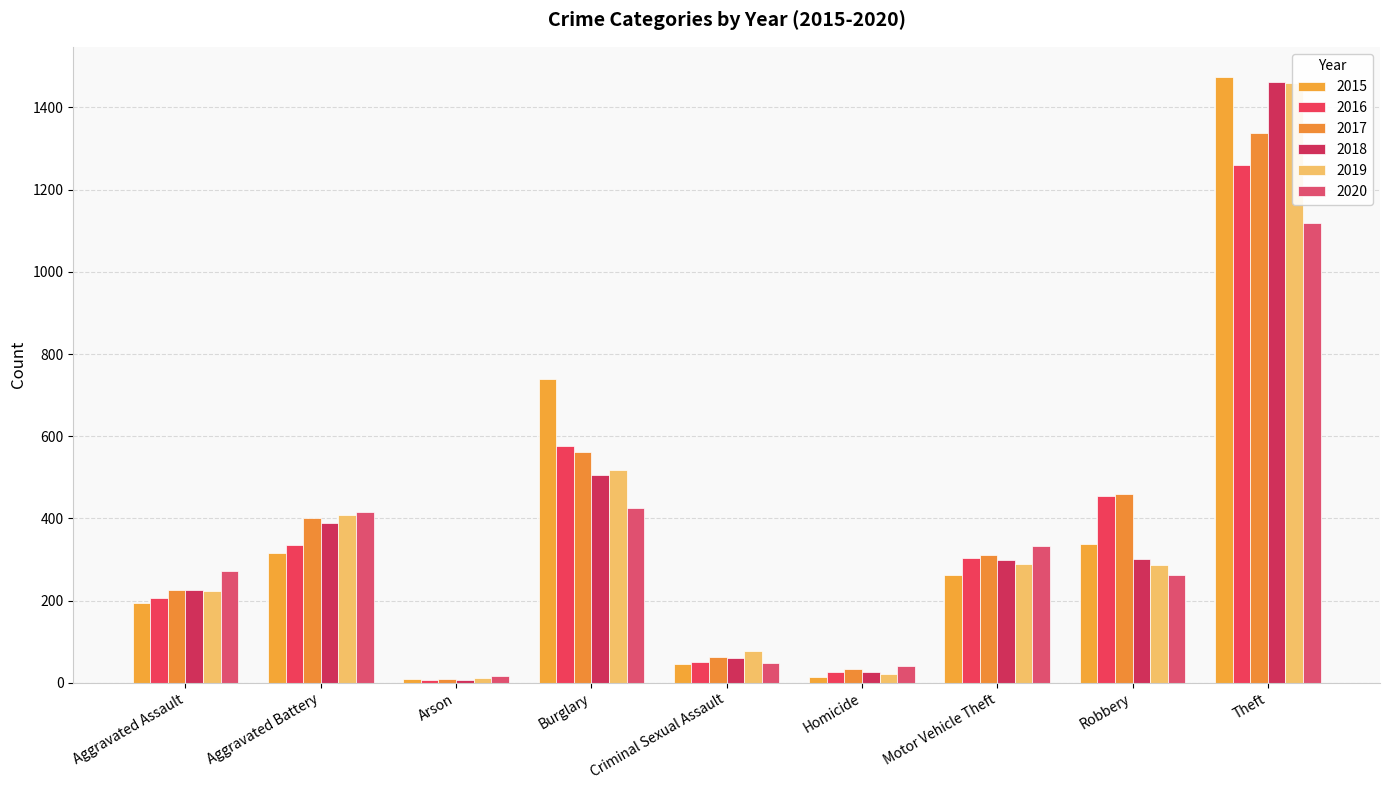

What are all the series names shown in the legend?

2015, 2016, 2017, 2018, 2019, 2020